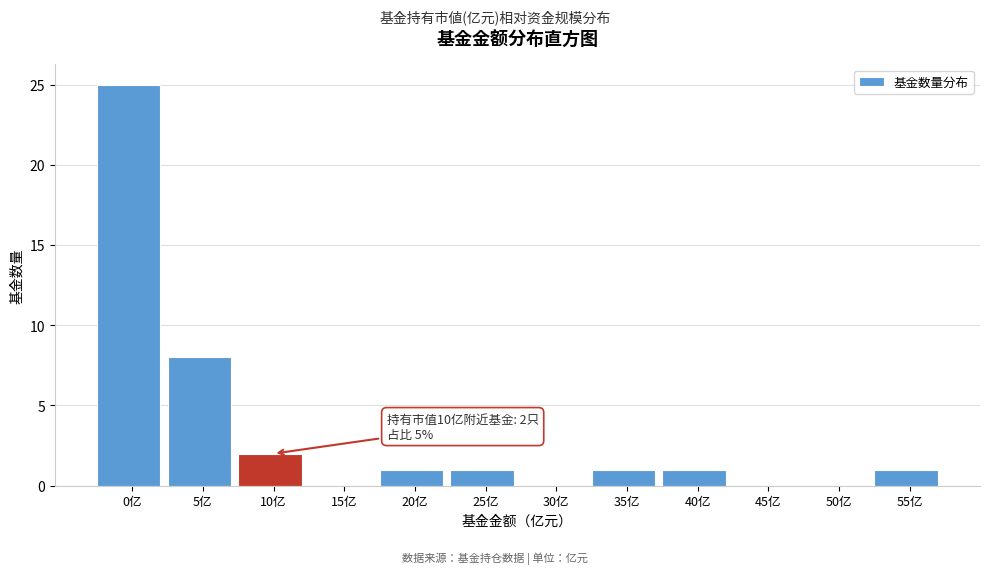

Reading left to right, extract all data points from this chart.

0亿=25	5亿=8	10亿=2	15亿=0	20亿=1	25亿=1	30亿=0	35亿=1	40亿=1	45亿=0	50亿=0	55亿=1